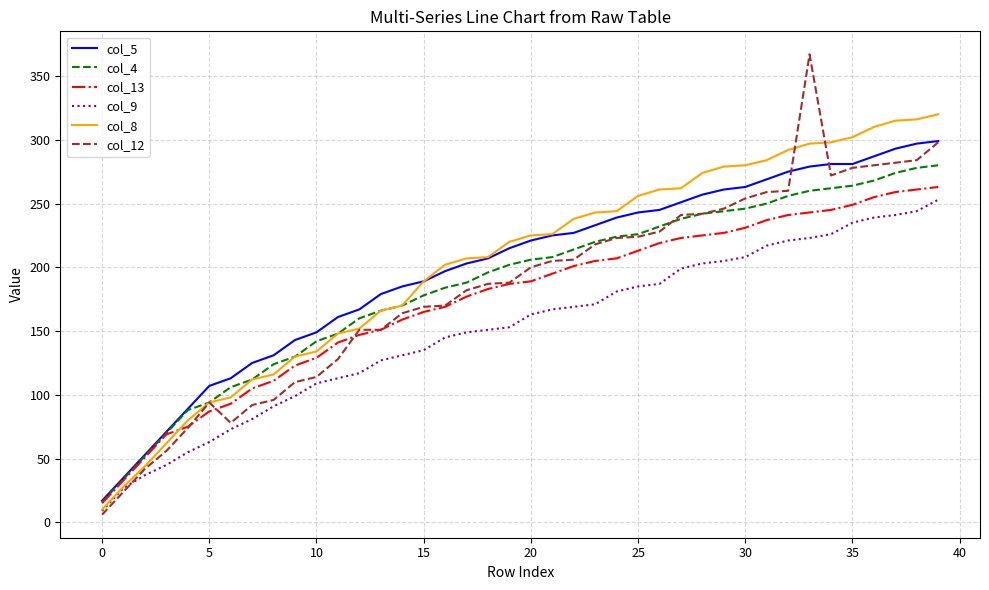

Which series has the largest range (max minus min)?

col_12